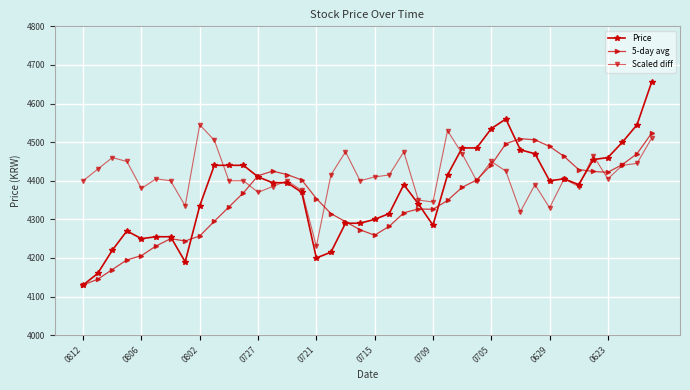

What is the value of the Scaled diff point at the 7th from the left?

4400